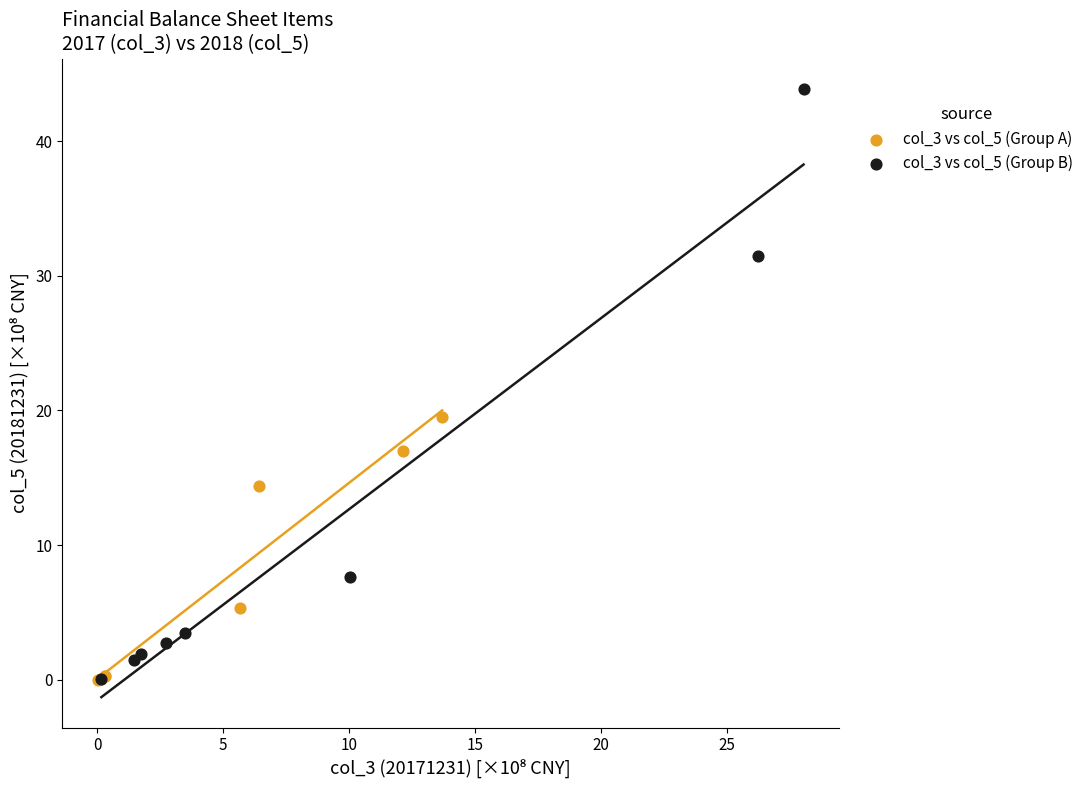

Which series has the widest spread of Y values?

col_3 vs col_5 (Group B)